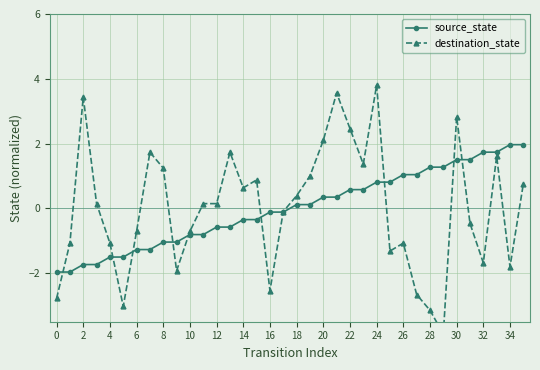

How many values in source_state are above zero?

18